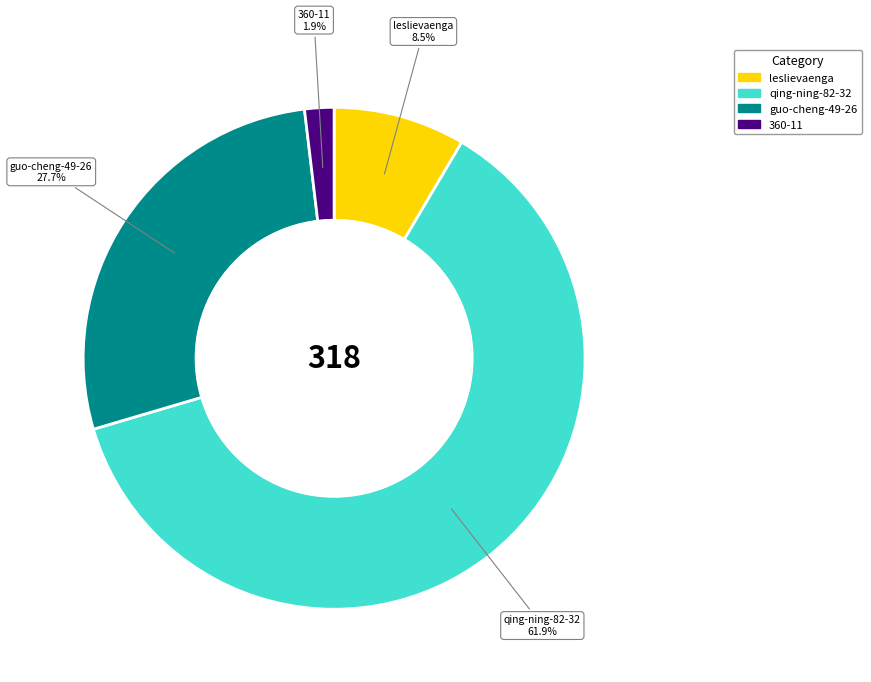

To the nearest percent, what is the difference between the largest and smallest slice percentages?

60%